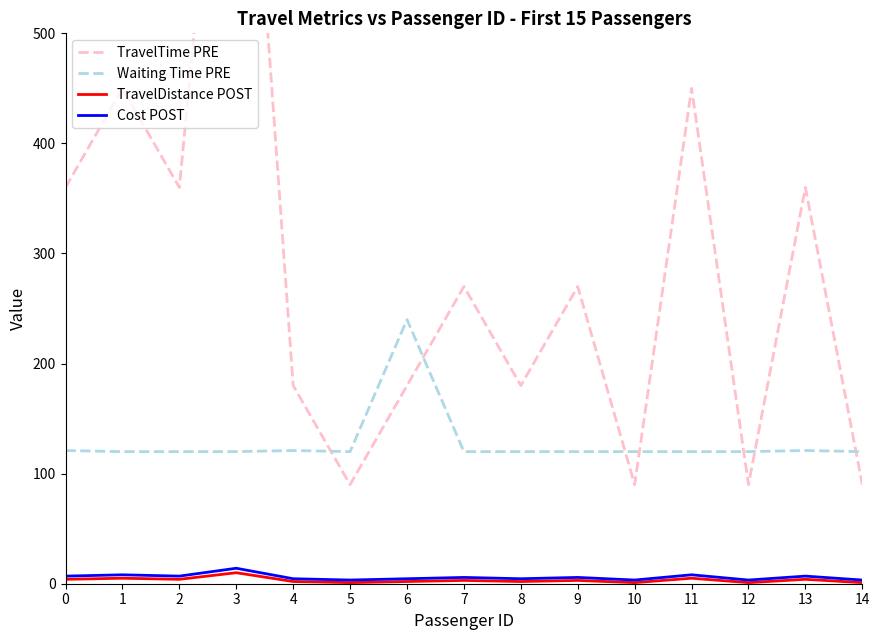

Is it true that TravelDistance POST equals 2.2 at 2?

False